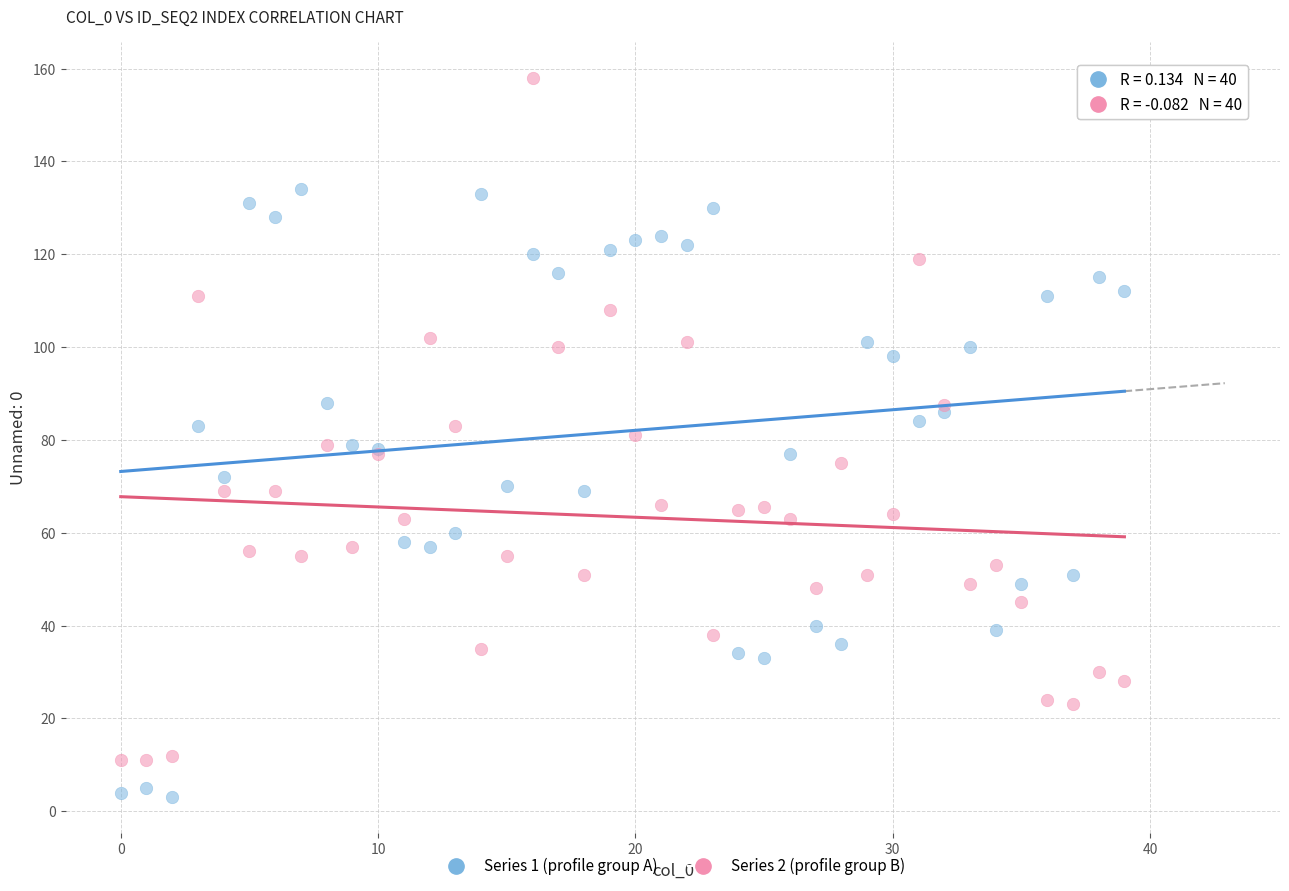

Which series reaches the minimum Y coordinate?

Series 1 (profile group A)